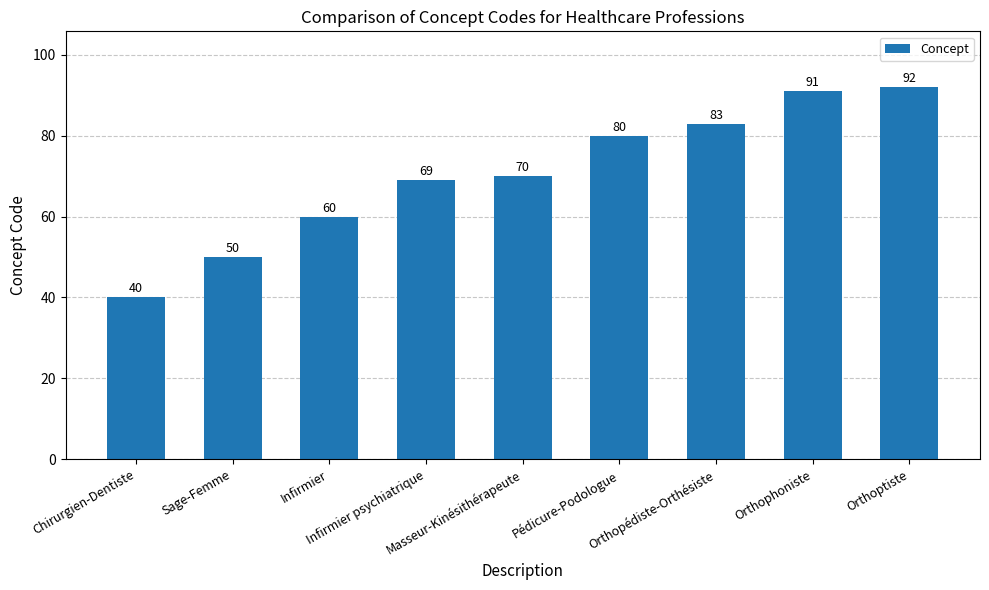

What is the minimum value shown in the chart?

40